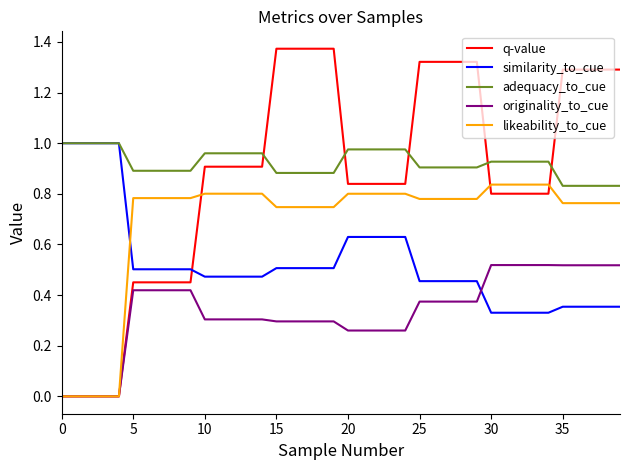

After their last crossing, which series has the higher values: originality_to_cue or similarity_to_cue?

originality_to_cue